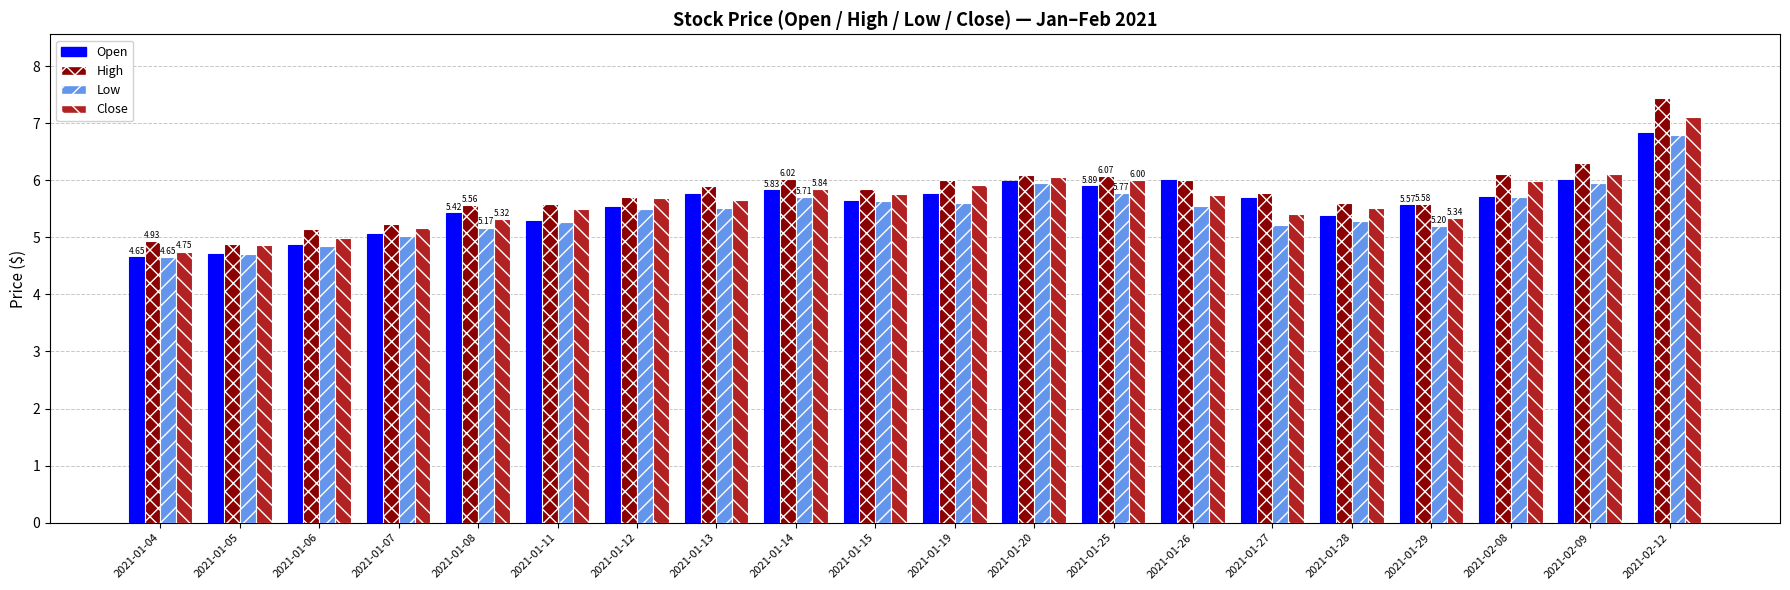

What is the total value across all series at 2021-01-19?

23.3